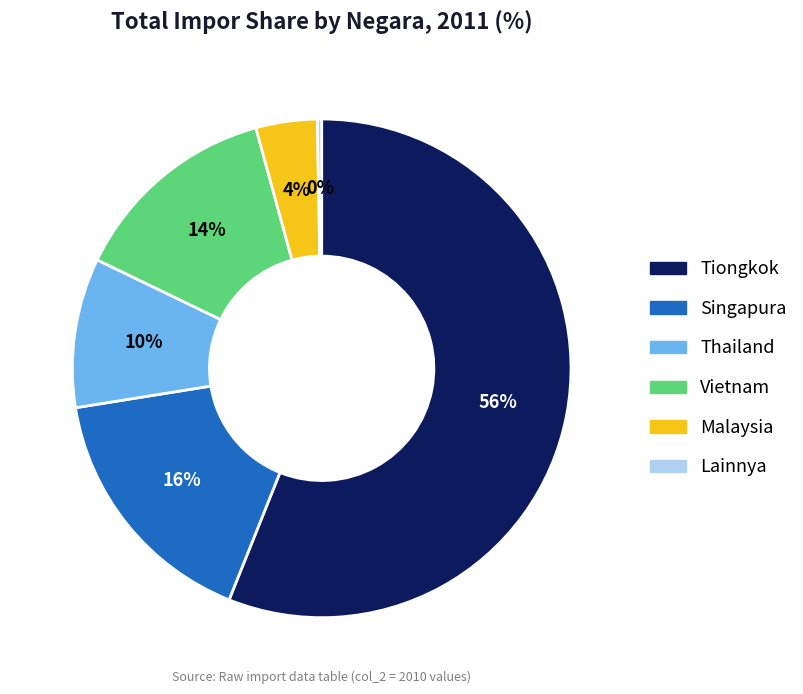

To the nearest percent, what is the average slice percentage?

17%